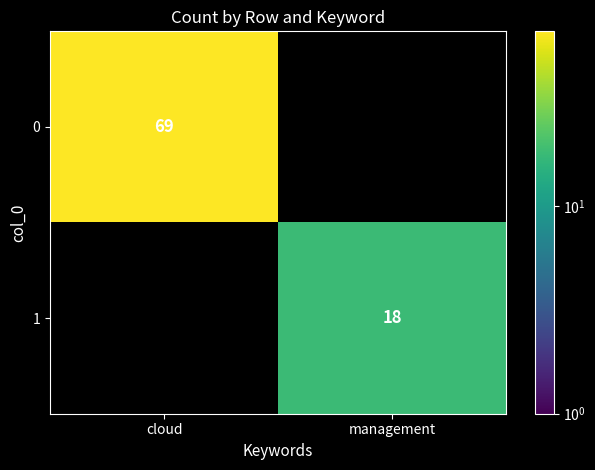

True or false: 1 has a value of 18 at management.

True